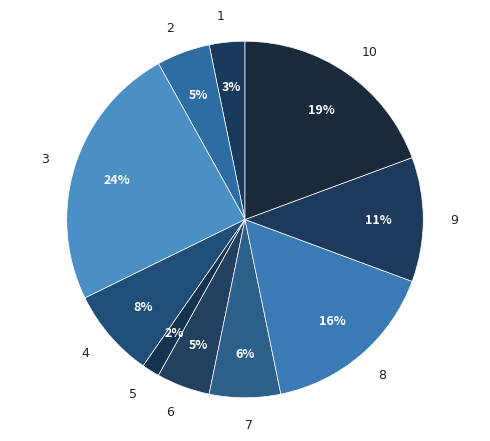

Count the number of slices in the pie.

10